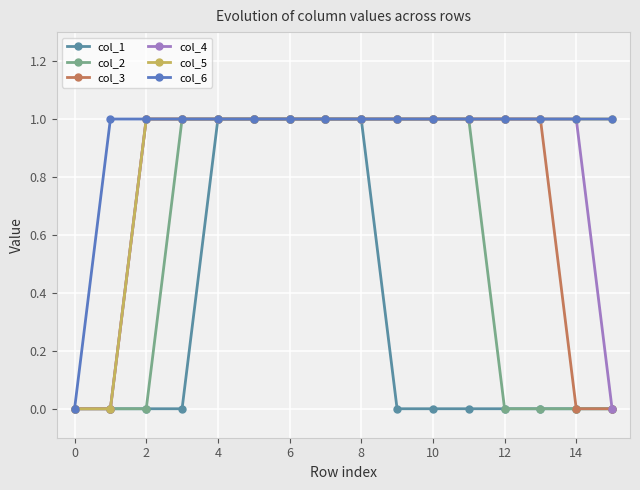

Is this an area chart (filled region under the line)?

No